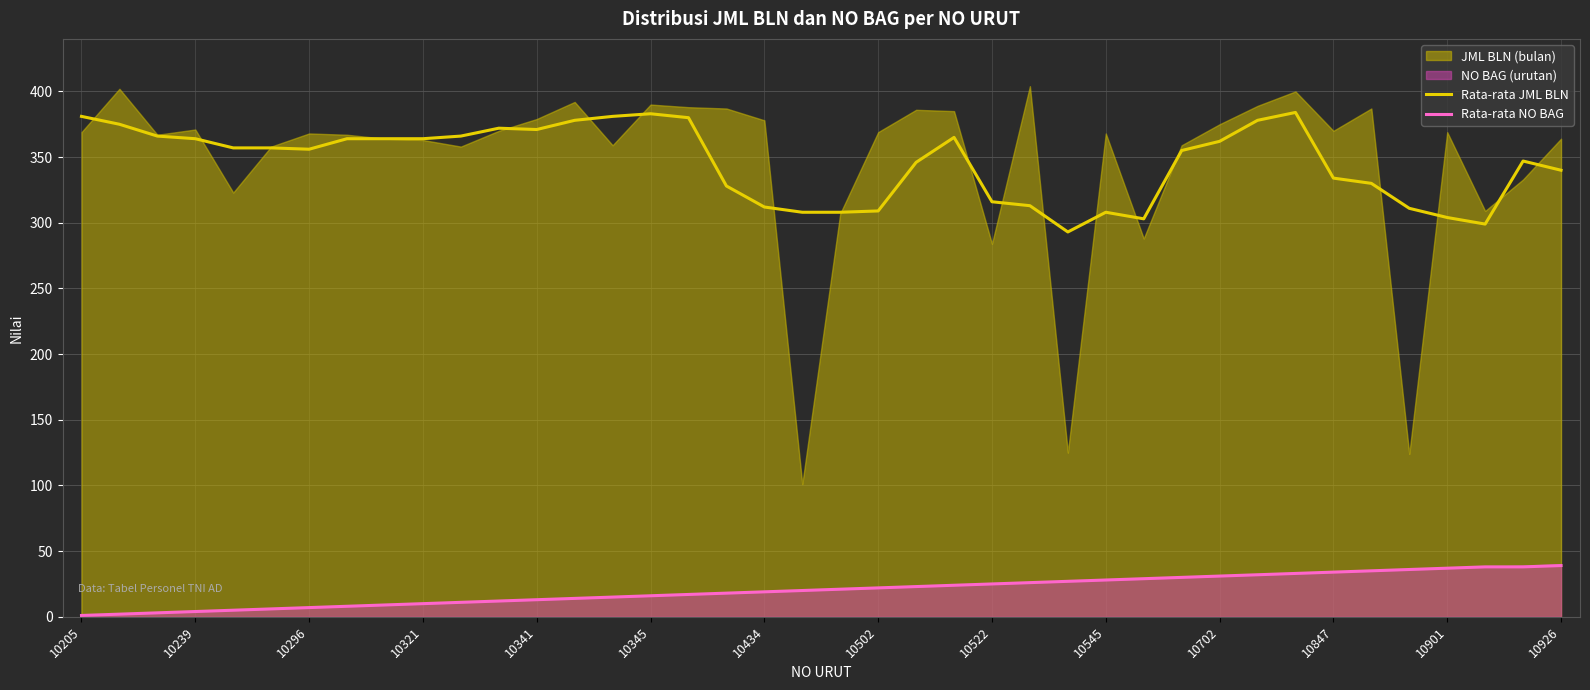

Which category has the highest value in the Rata-rata JML BLN series?

32